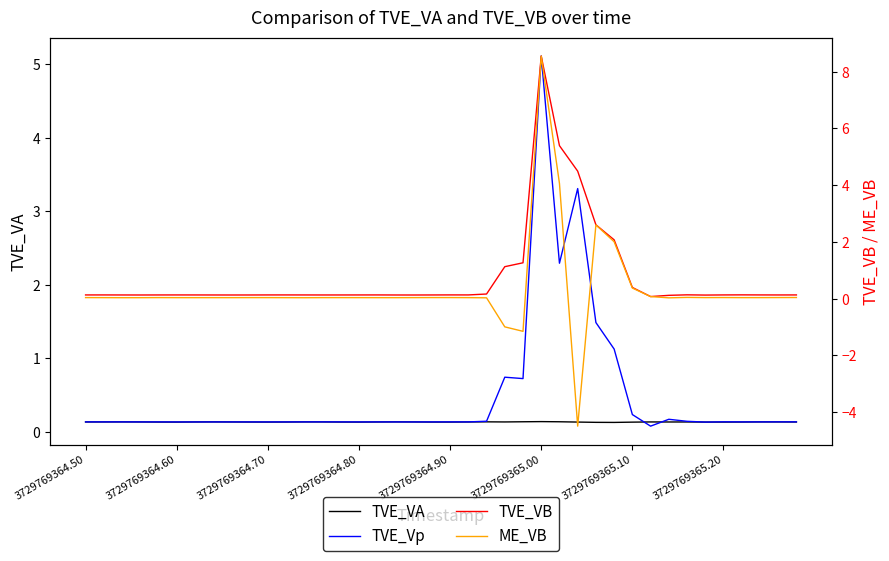

True or false: ME_VB and TVE_Vp intersect in this chart.

True